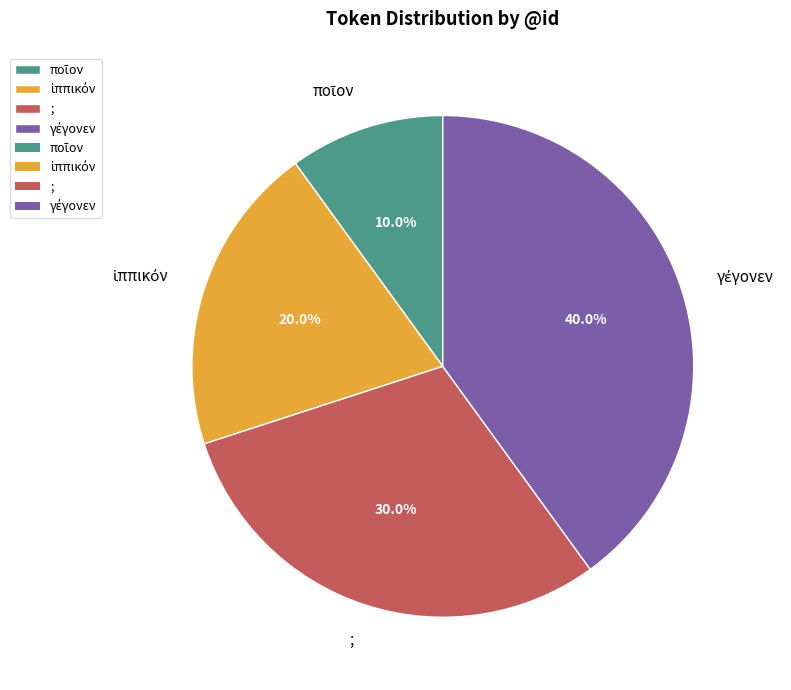

To the nearest percent, what is the difference between the largest and smallest slice percentages?

30%